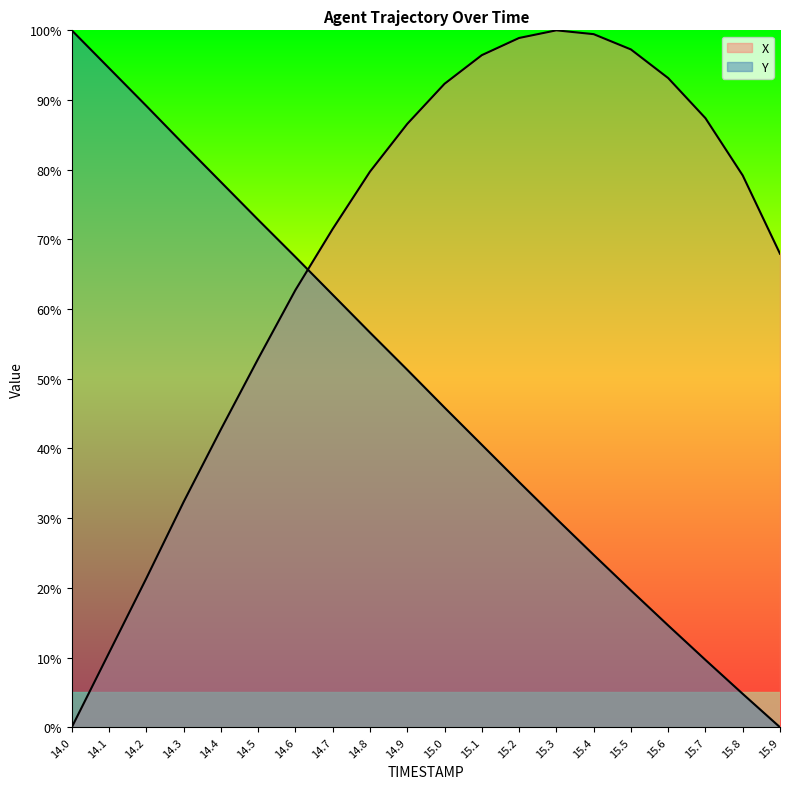

What position from the right is 15.9?

1